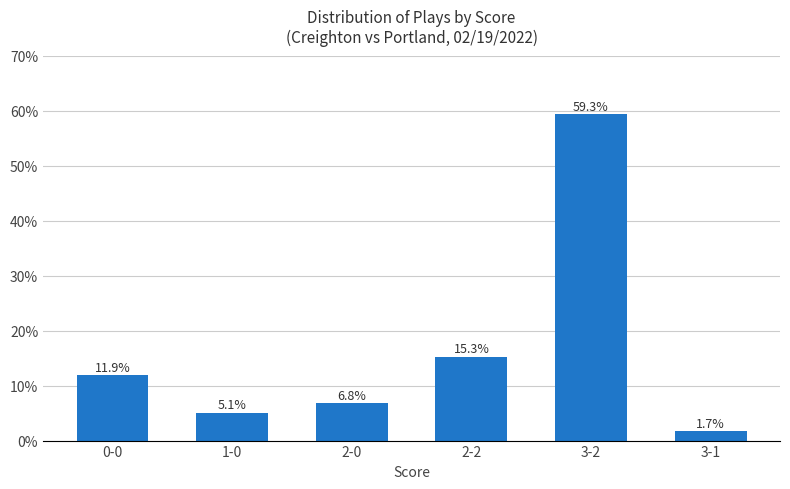

What is the sum of all values?

100.0